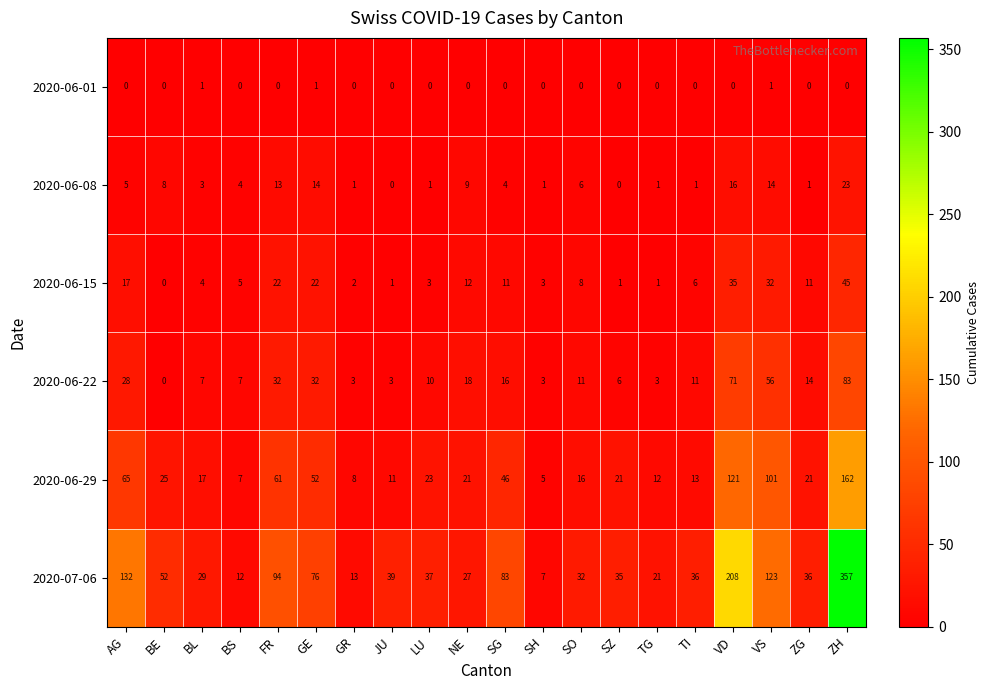

At which category is the sum across all series the highest?

ZH